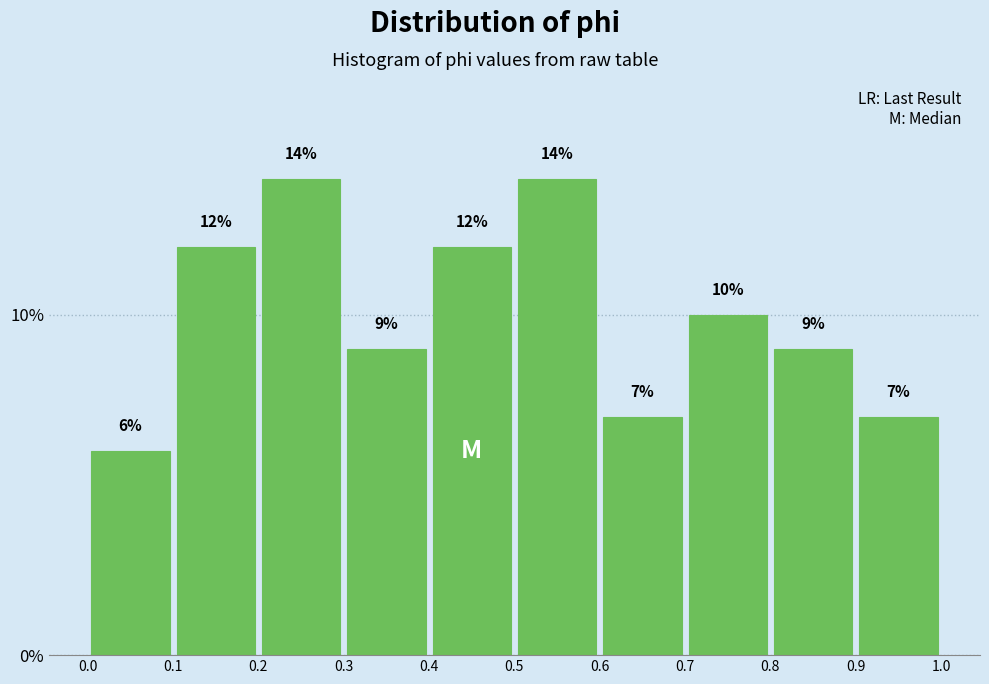

What is the height of the bar covering 0.6 to 0.7 on the x-axis?

7